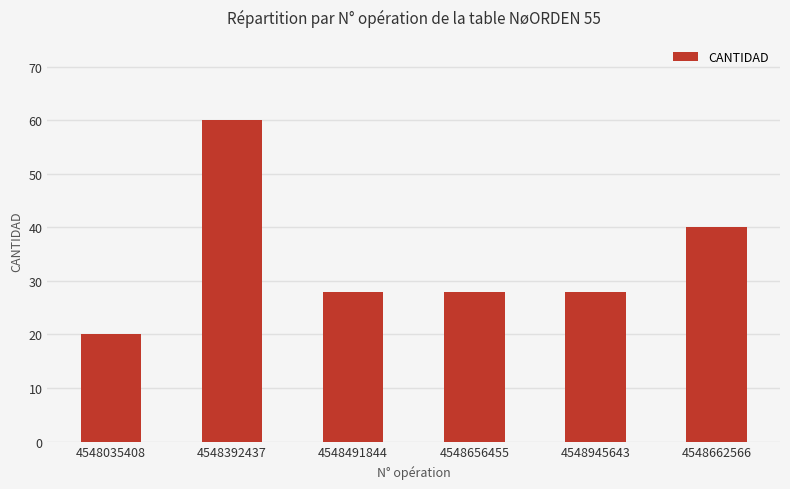

What is the change in value from 4548035408 to 4548656455?

+8